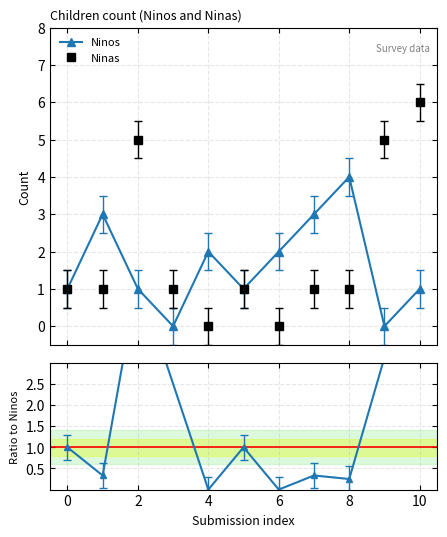

True or false: Ninas has more than 0 points higher than both neighbors.

True